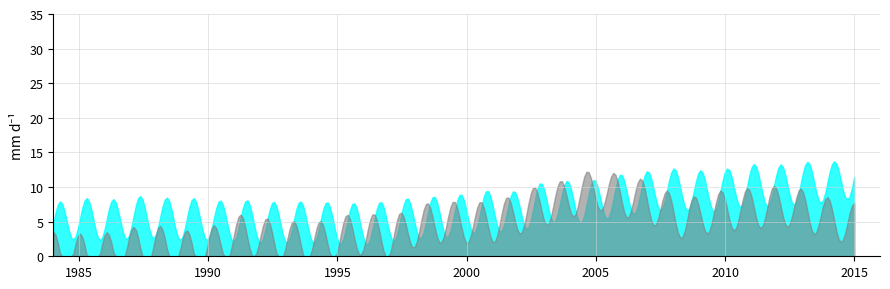

Which has a higher value, 14 or 19?

19